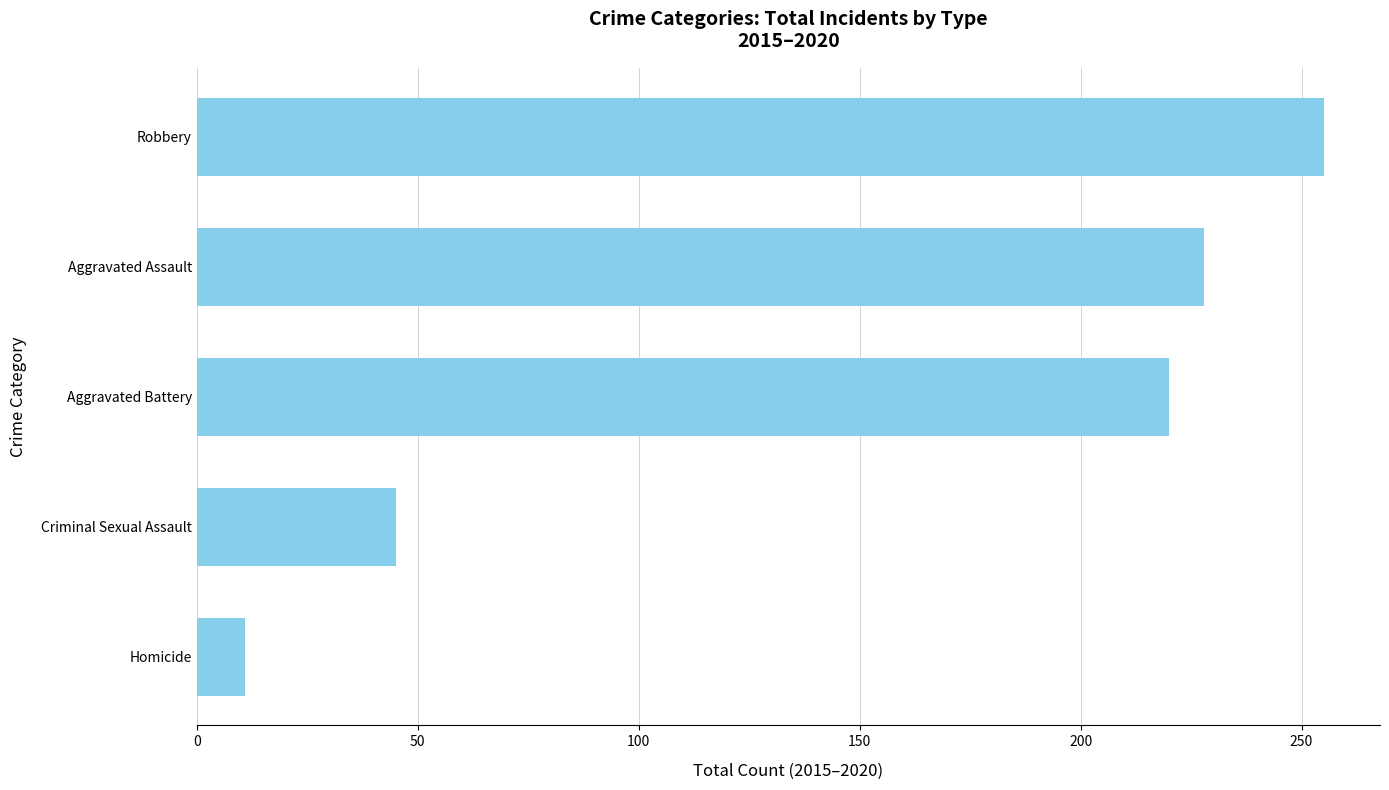

Are the bars horizontal?

Yes